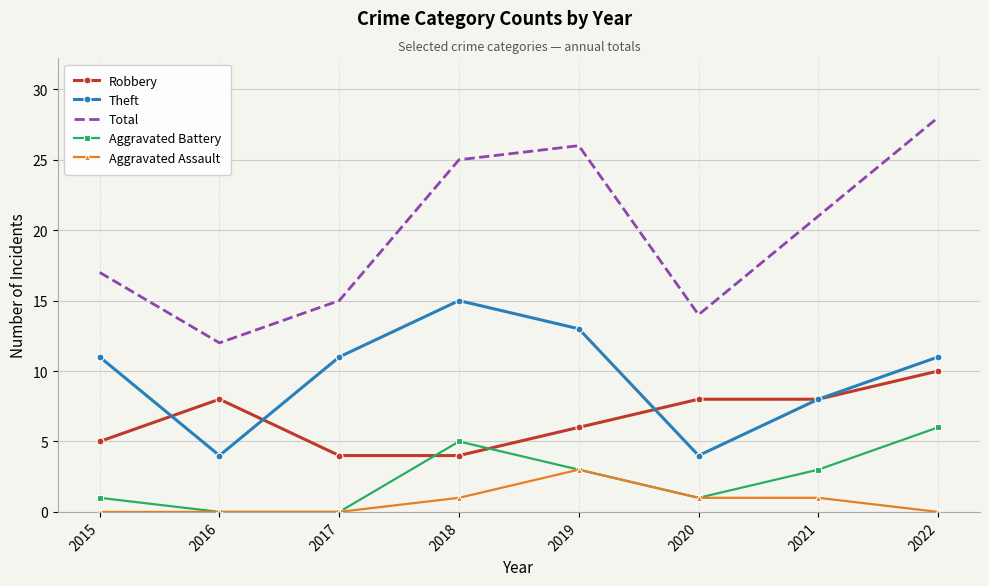

What is the average value of the Theft series?

10